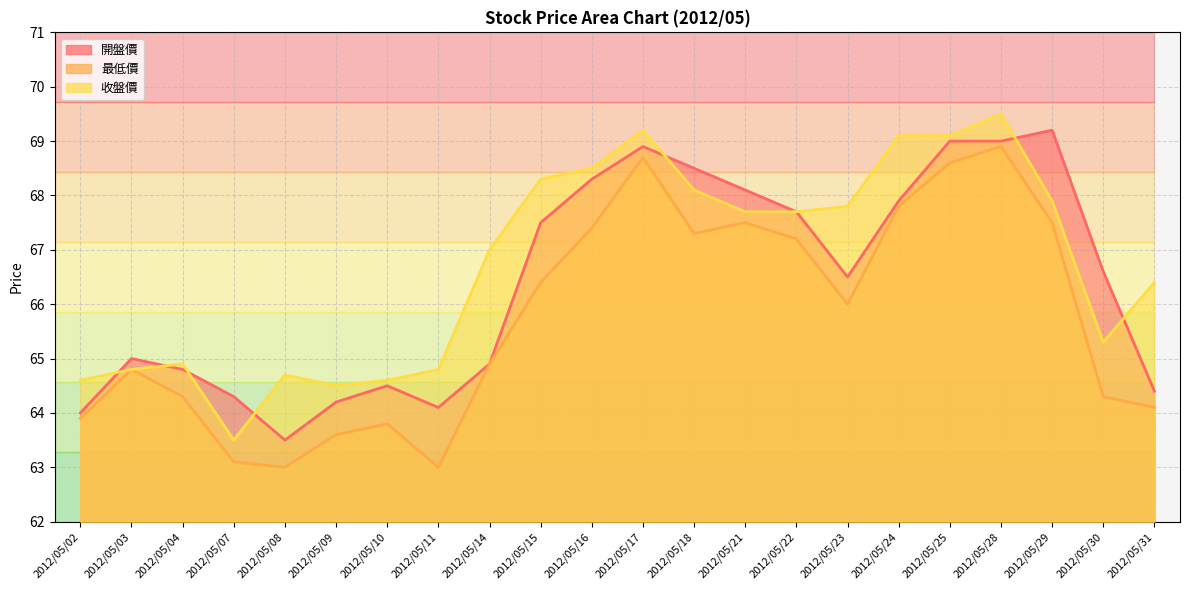

What are all the series names shown in the legend?

開盤價, 最低價, 收盤價